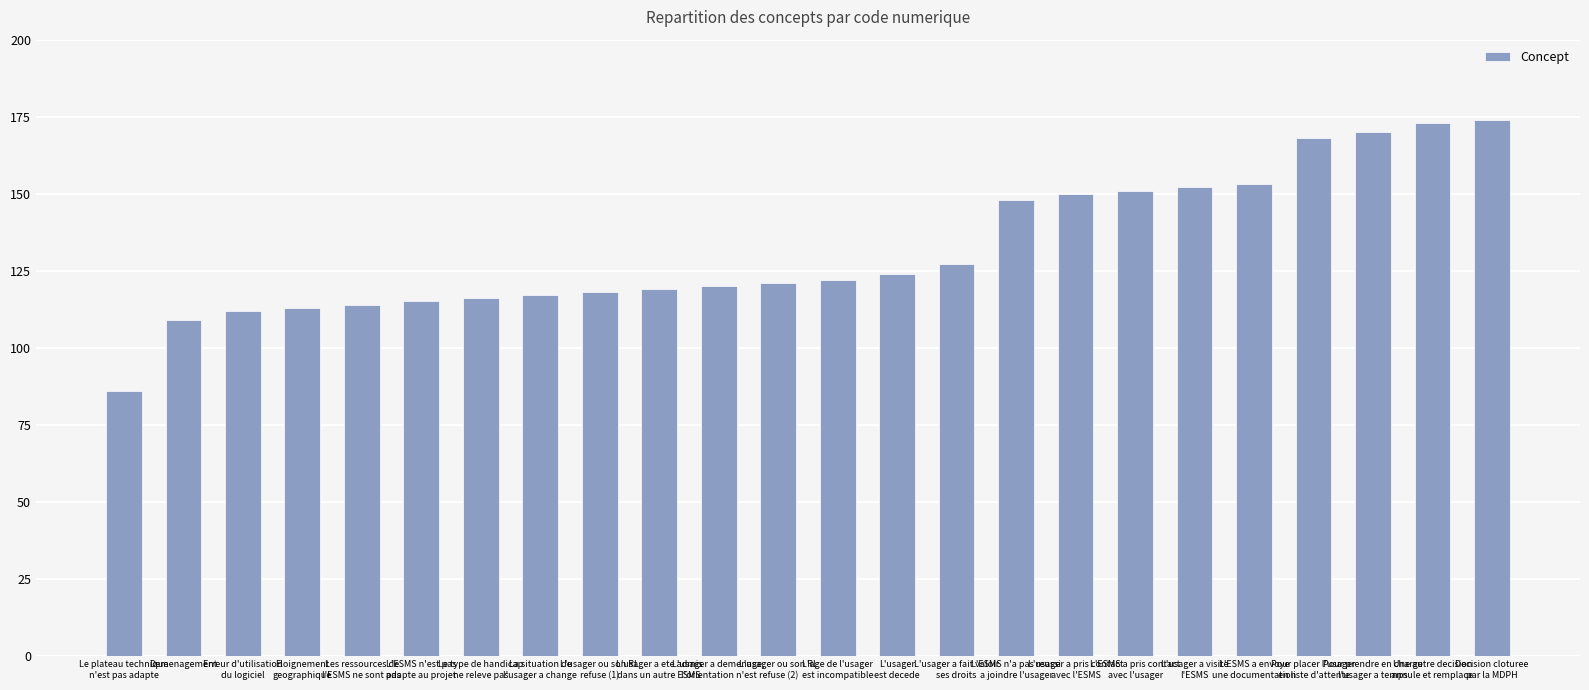

At which category does the chart reach its minimum across all series?

Le plateau technique
n'est pas adapte